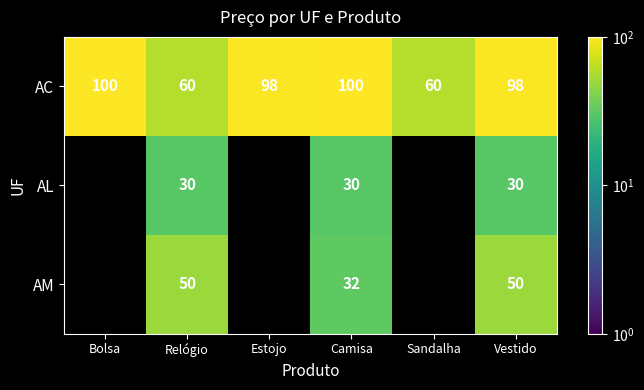

What is the difference between the highest and lowest values at Relógio?

30